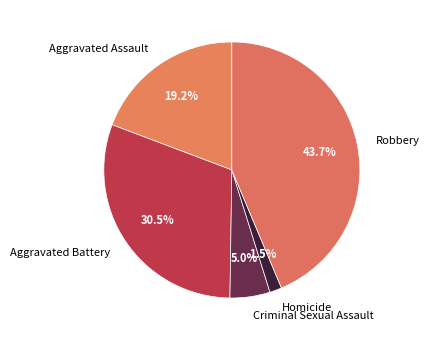

Do Criminal Sexual Assault and Aggravated Assault together represent more than half of the pie?

No